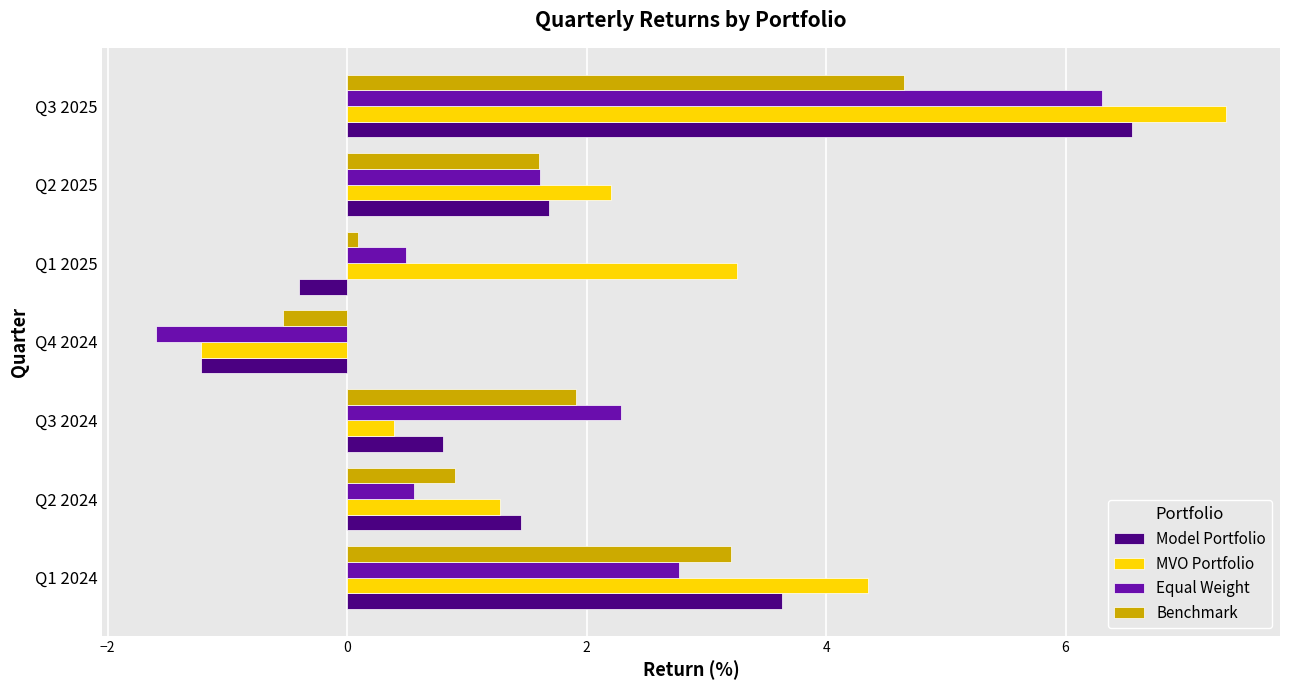

Which series has the largest range (max minus min)?

MVO Portfolio